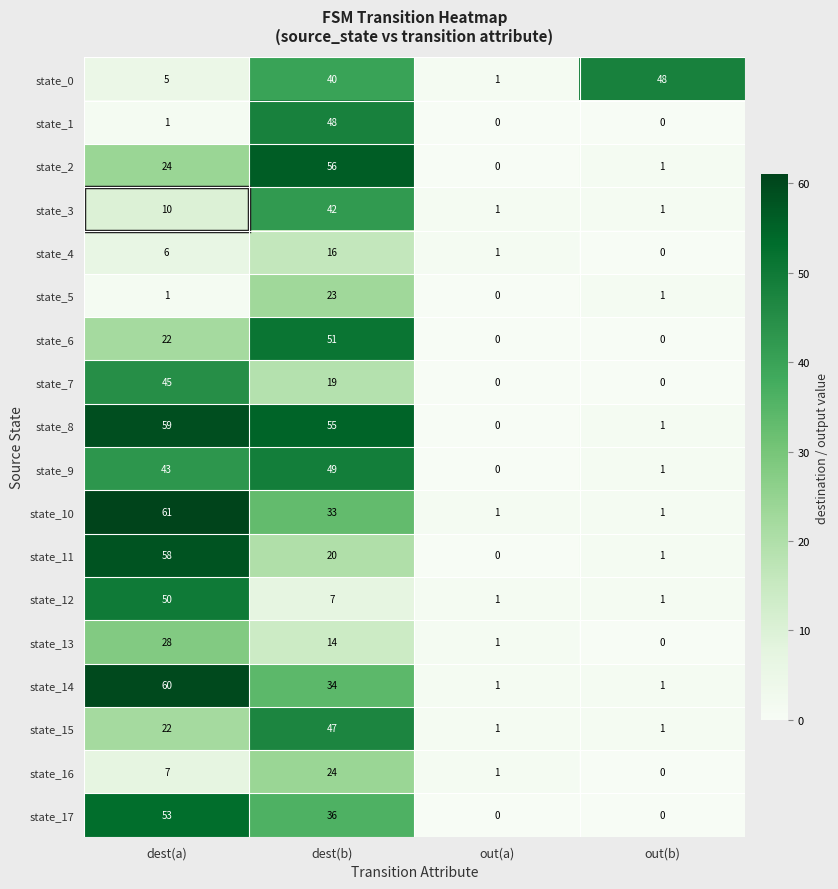

Count the number of data series in this chart.

18